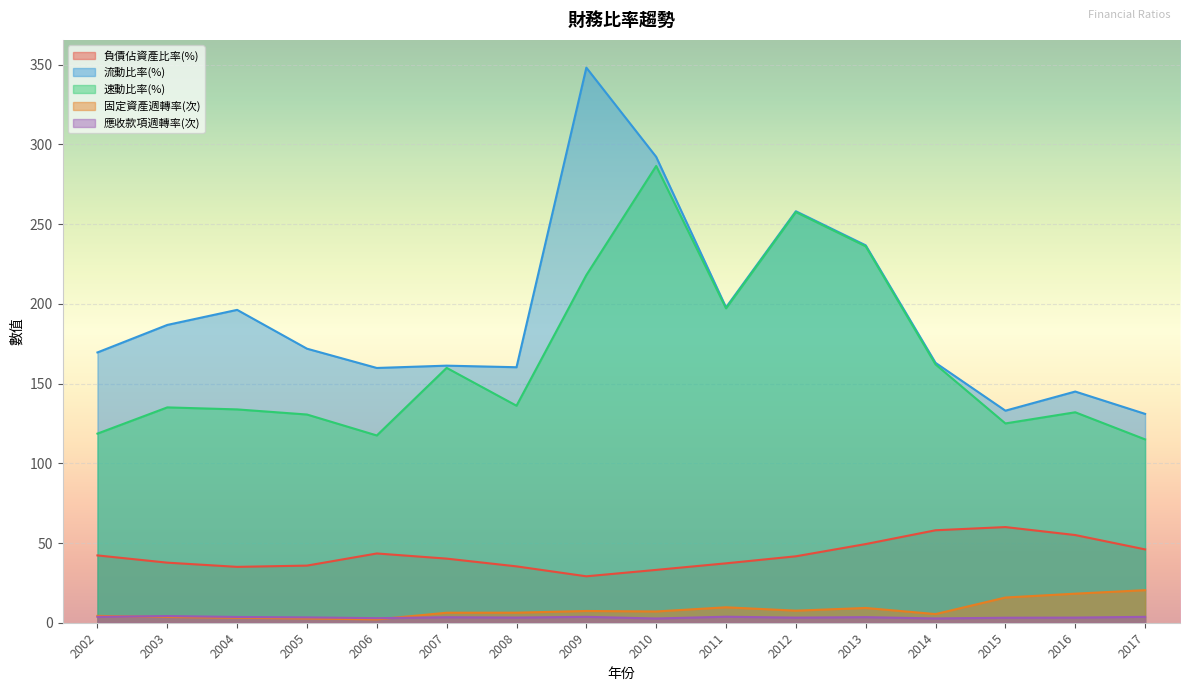

True or false: 應收款項週轉率(次) has a value of 2.7 at 2014.

True